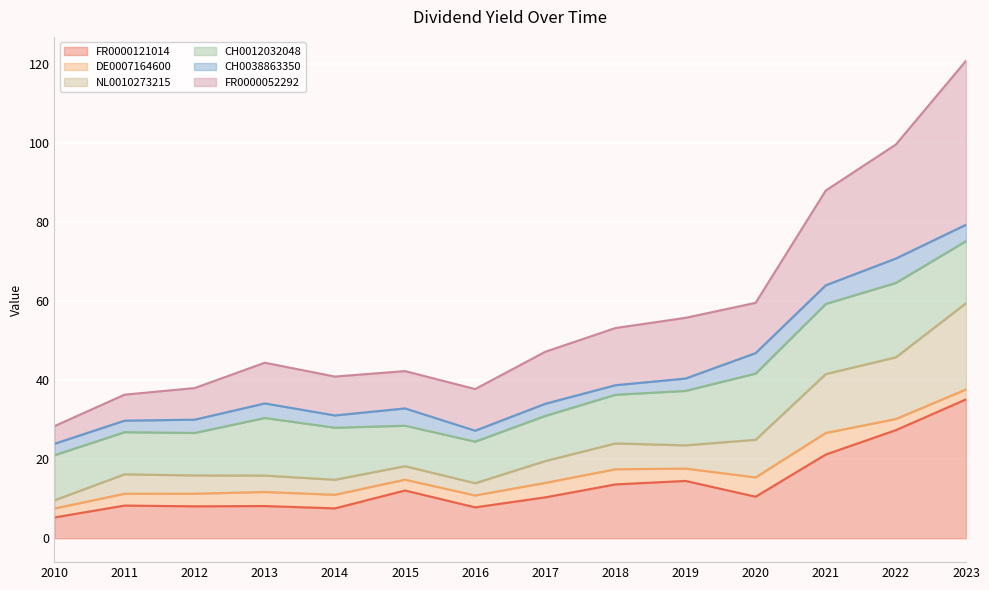

Where is FR0000052292 nearest to the value 74?

2021